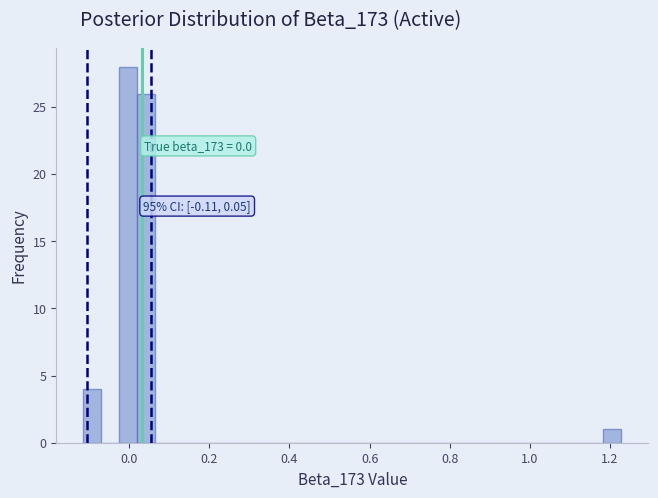

Around what value on the x-axis is the tallest bar? Give the approximate position of its centre, as read against the axis.

0.00